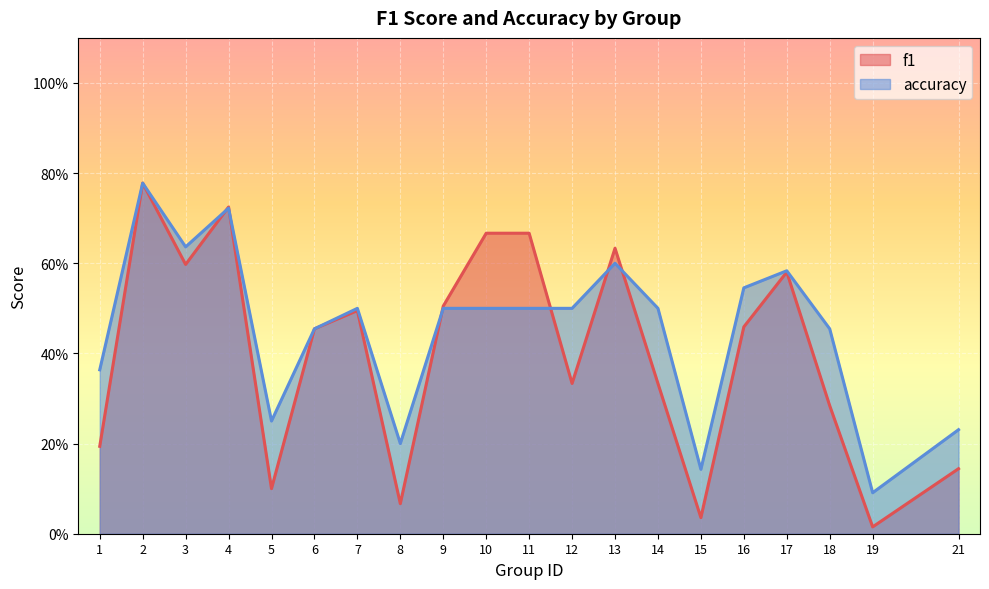

Rank the series by their average value, from highest to lowest.

accuracy, f1